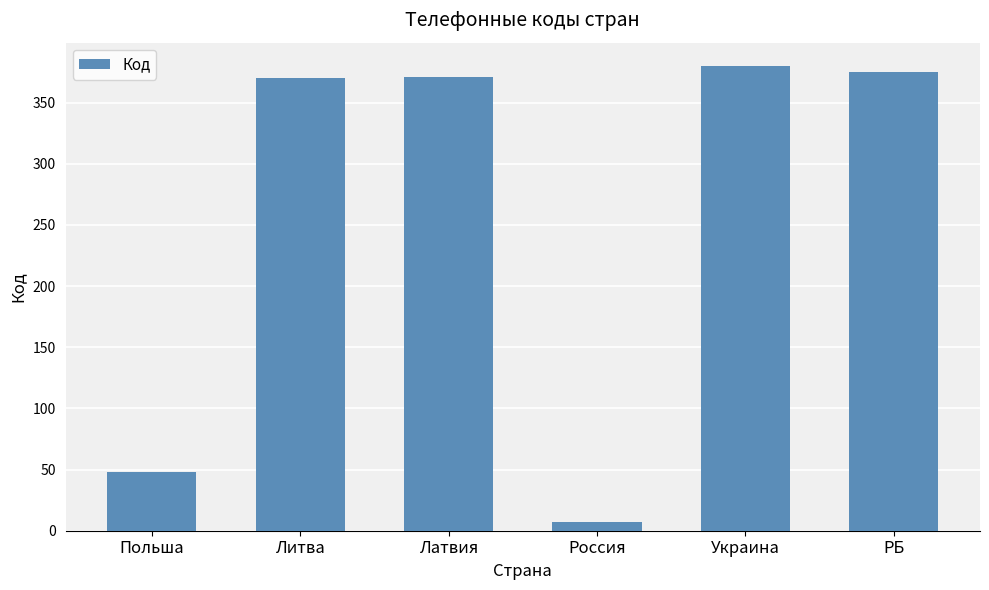

What is the difference between the second highest and second lowest values?

327